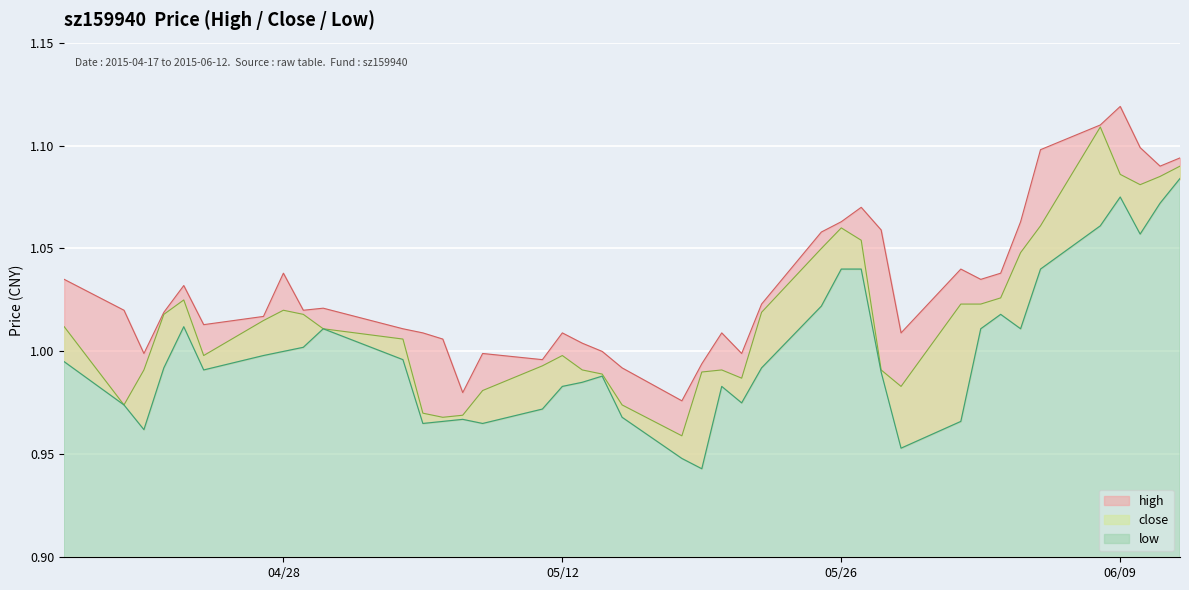

True or false: close and high cross at least once.

False